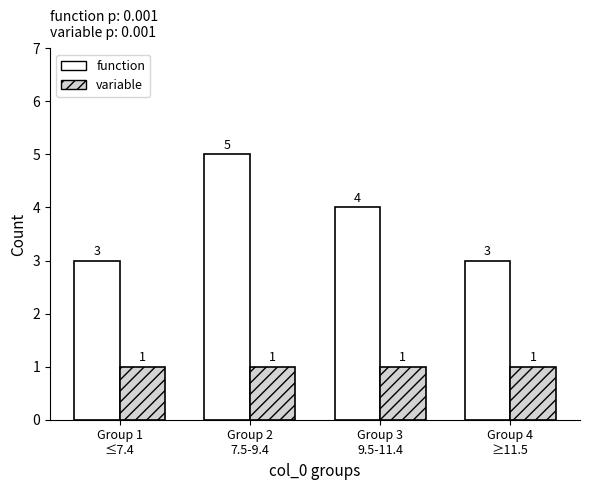

The value of function at Group 3
9.5-11.4 is 6. True or false?

False